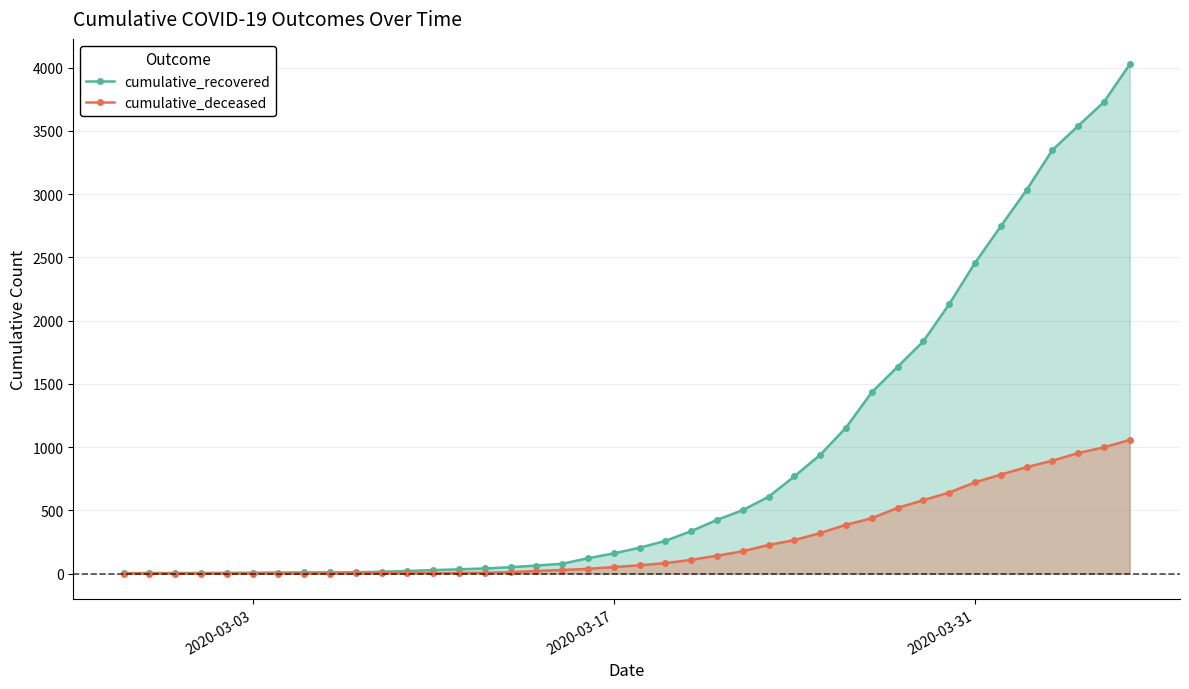

How many lines are shown in the chart?

2